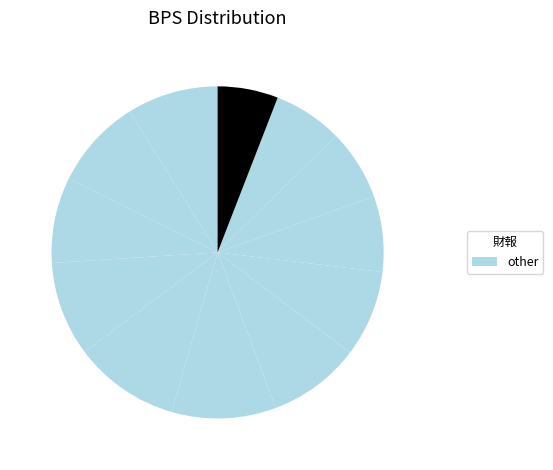

Count the number of slices in the pie.

12